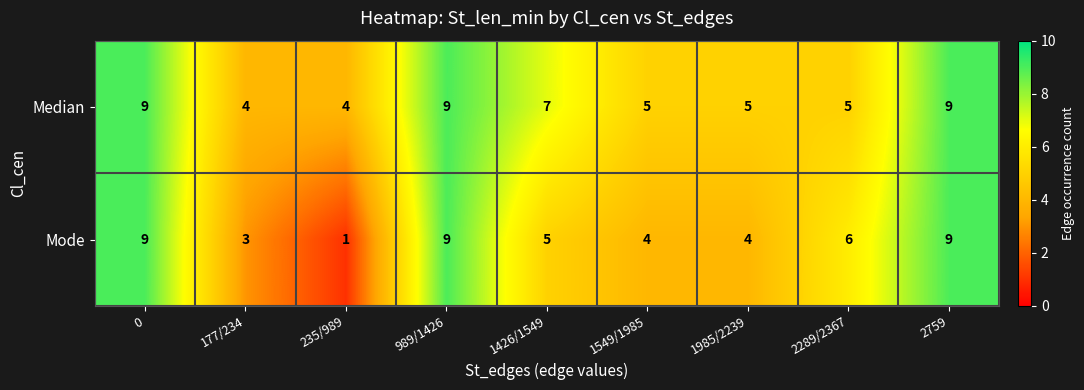

How many Mode values are between 4 and 9?

7